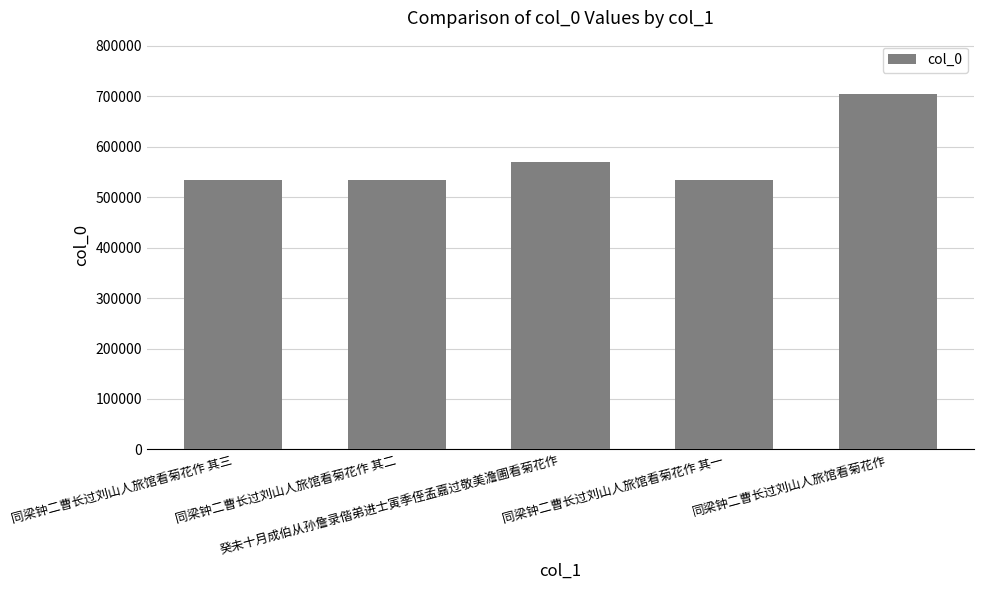

Are the bars grouped side by side (vs. stacked)?

No